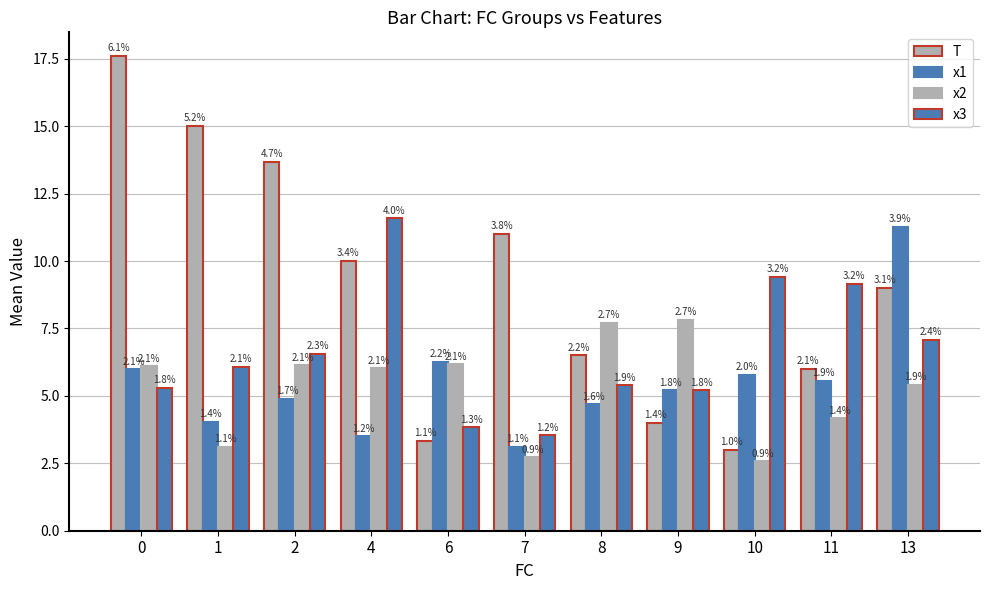

Are the bars horizontal?

No